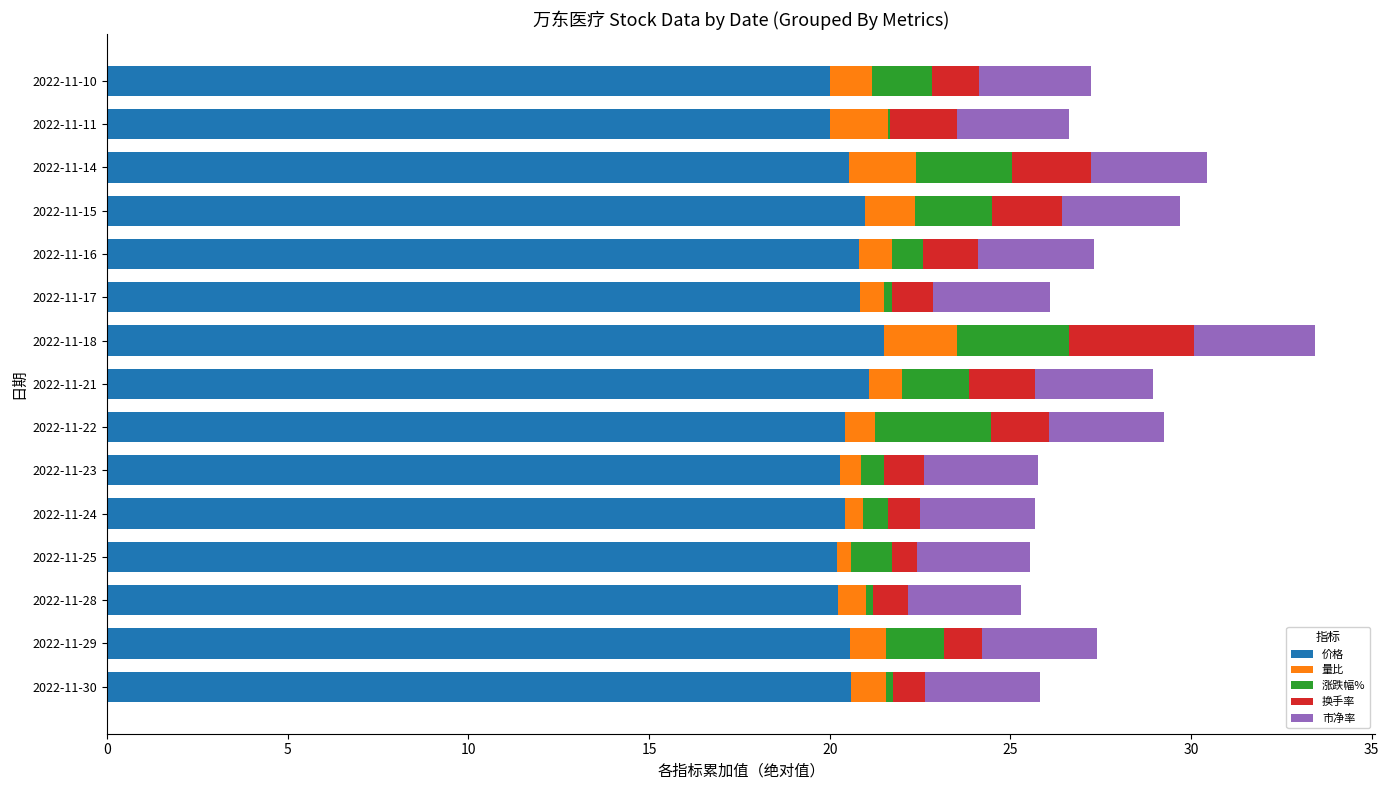

Reading left to right, what are all the values shown in this chart?

价格: 20.6	20.6	20.2	20.2	20.4	20.3	20.4	21.1	21.5	20.9	20.8	21.0	20.5	20.0	20.0
量比: 0.9	1.0	0.8	0.4	0.5	0.6	0.8	0.9	2.0	0.6	0.9	1.4	1.8	1.6	1.2
涨跌幅%: 0.2	1.6	0.2	1.1	0.7	0.6	3.2	1.9	3.1	0.2	0.9	2.1	2.6	0.1	1.7
换手率: 0.9	1.1	0.9	0.7	0.9	1.1	1.6	1.8	3.5	1.1	1.5	1.9	2.2	1.8	1.3
市净率: 3.2	3.2	3.1	3.1	3.2	3.1	3.2	3.3	3.3	3.2	3.2	3.3	3.2	3.1	3.1